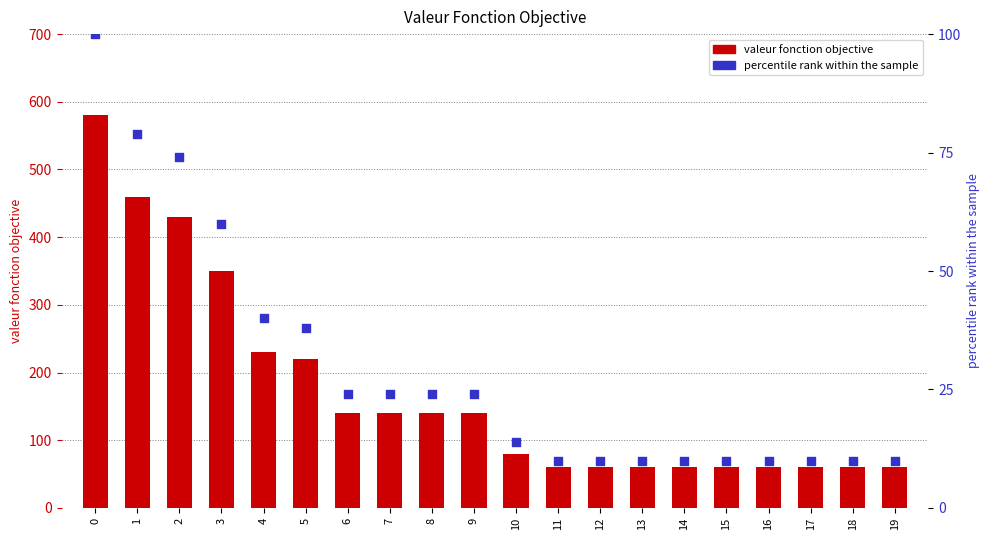

What are all the series names shown in the legend?

valeur fonction objective, percentile rank